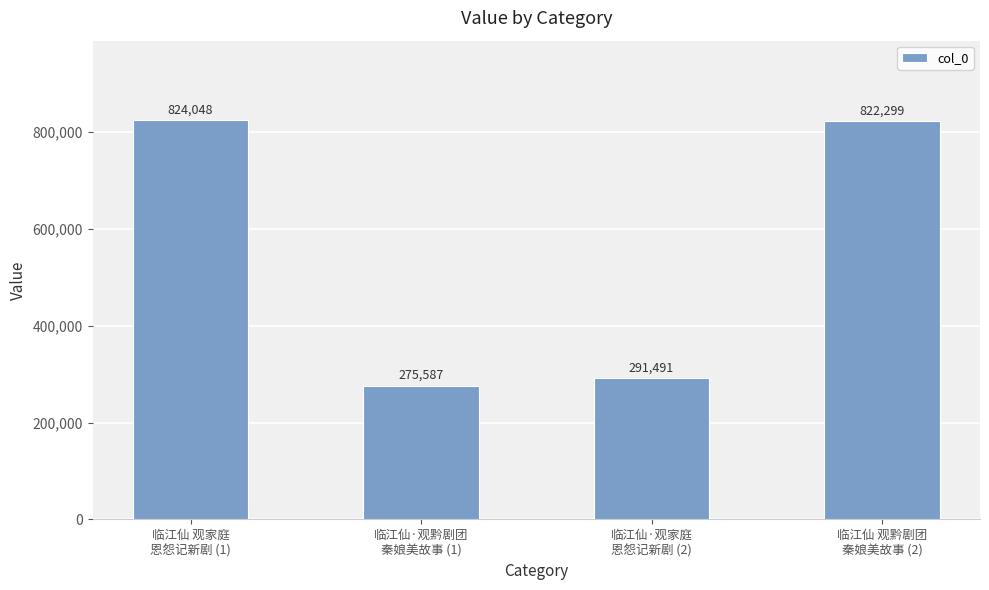

How many bars are there in total?

4